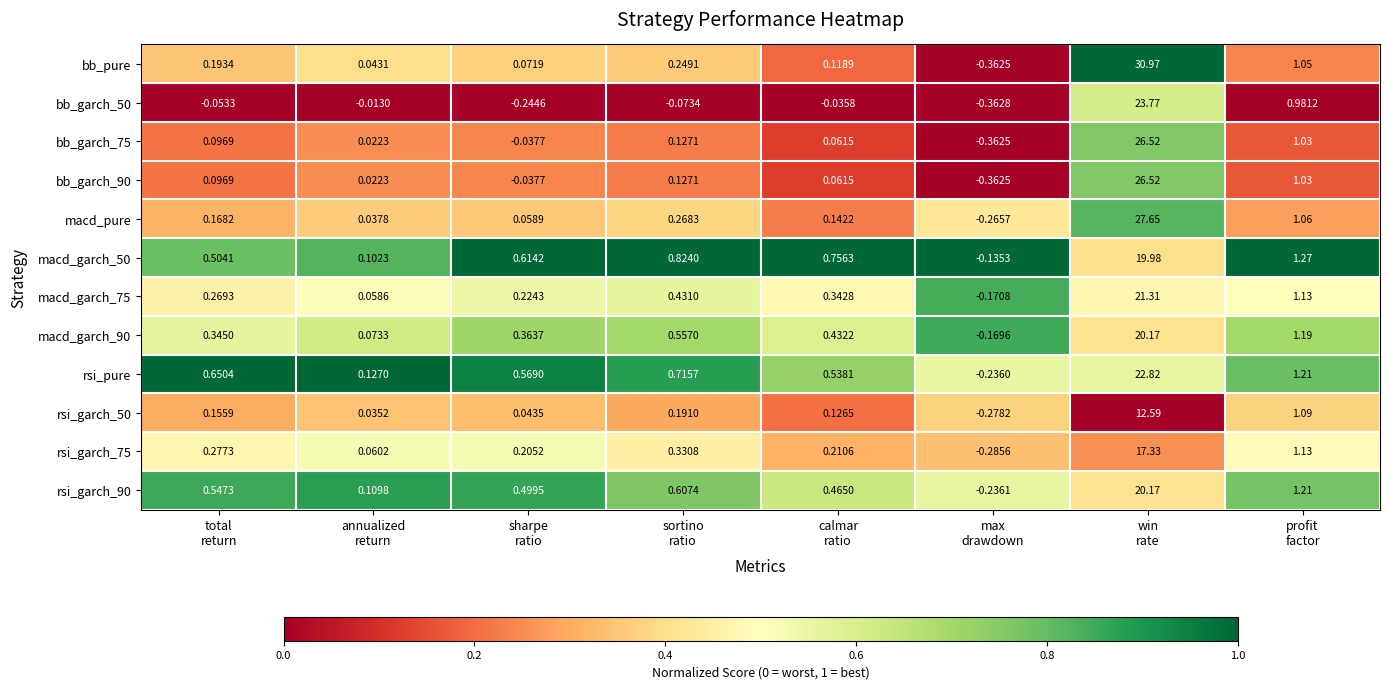

At which category is the sum across all series the highest?

win
rate